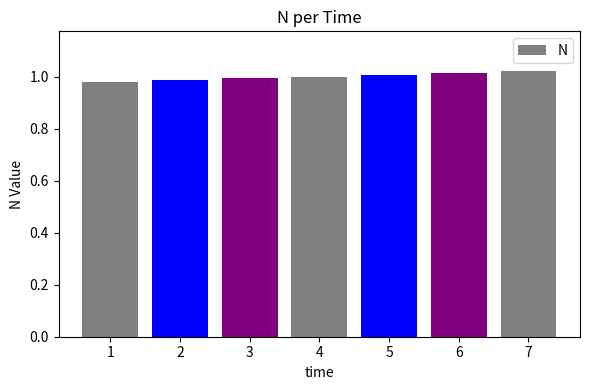

Is it true that the value at 1 is 1.7?

False